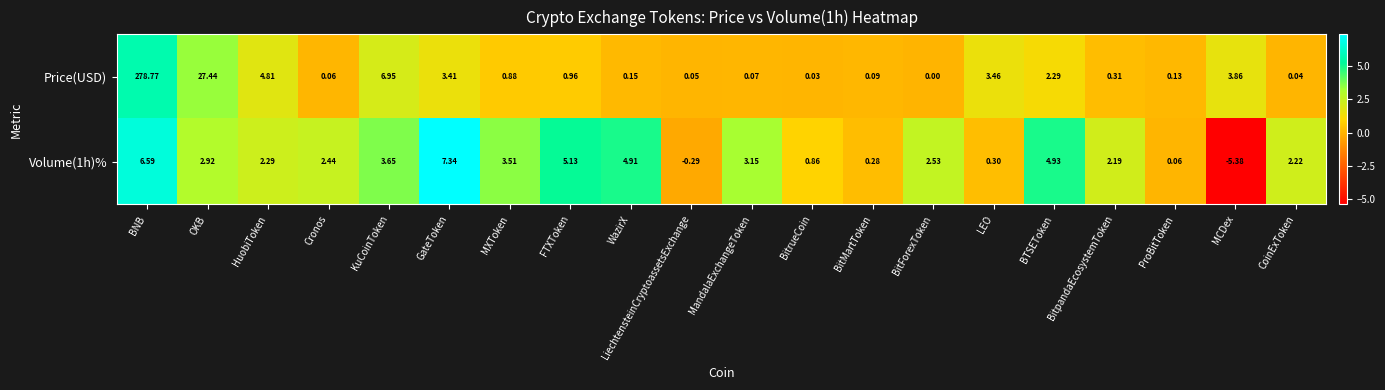

Which category has the lowest value in the Volume(1h)% series?

MCDex